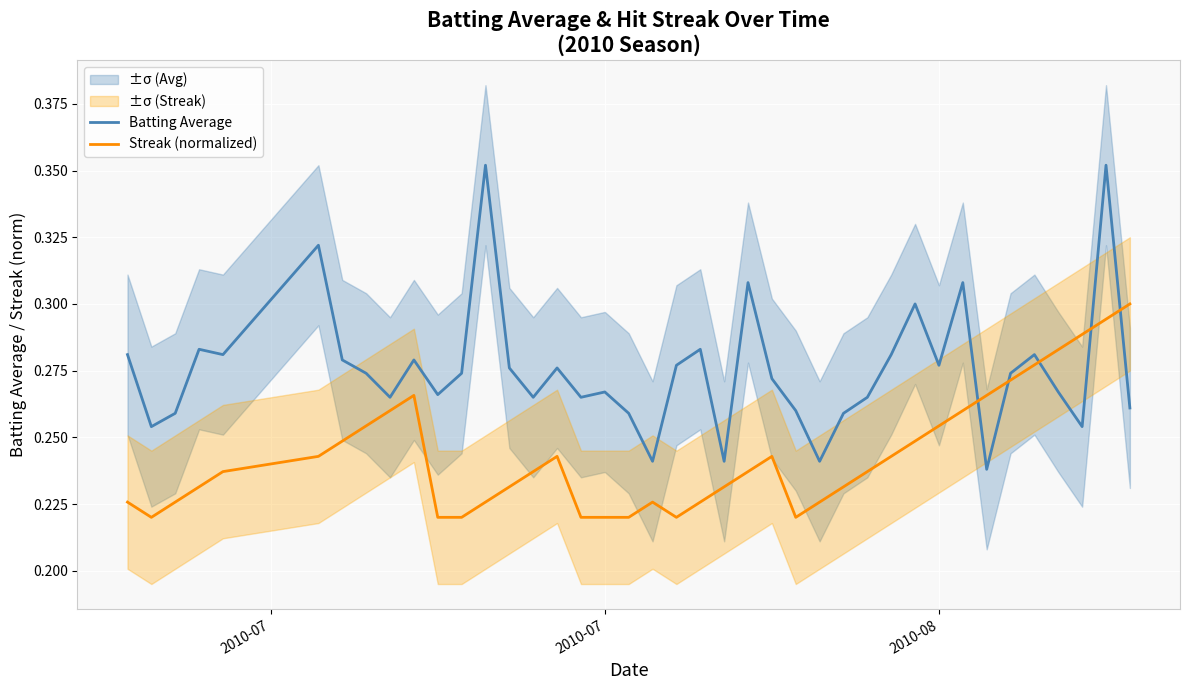

True or false: Batting Average and Streak (normalized) cross at least once.

True